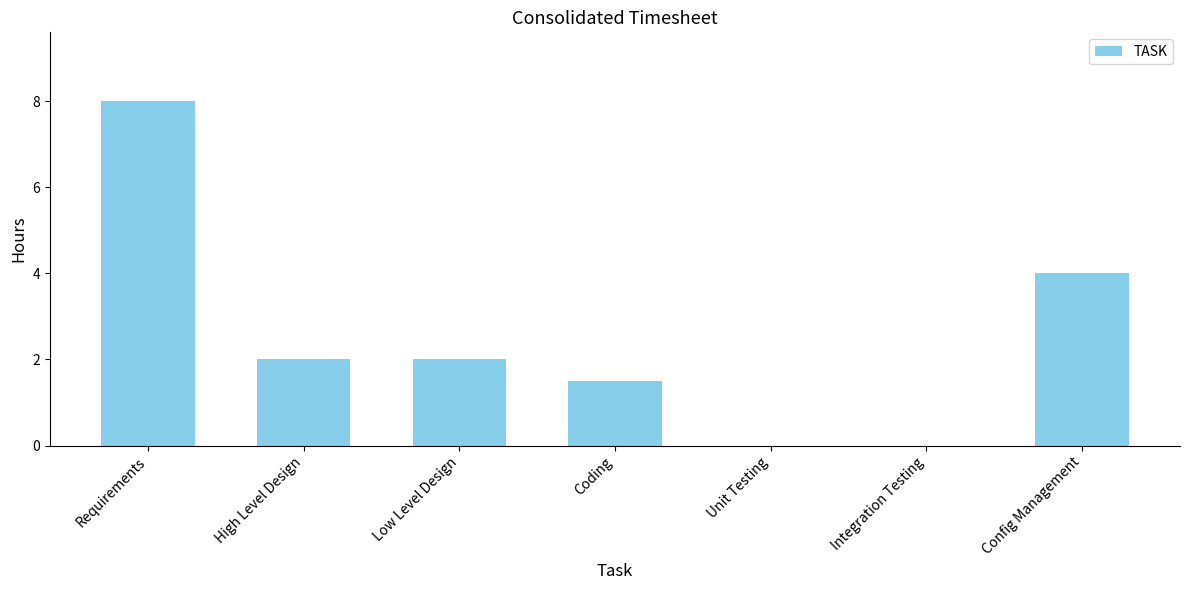

At which label does the data first exceed 2?

Requirements